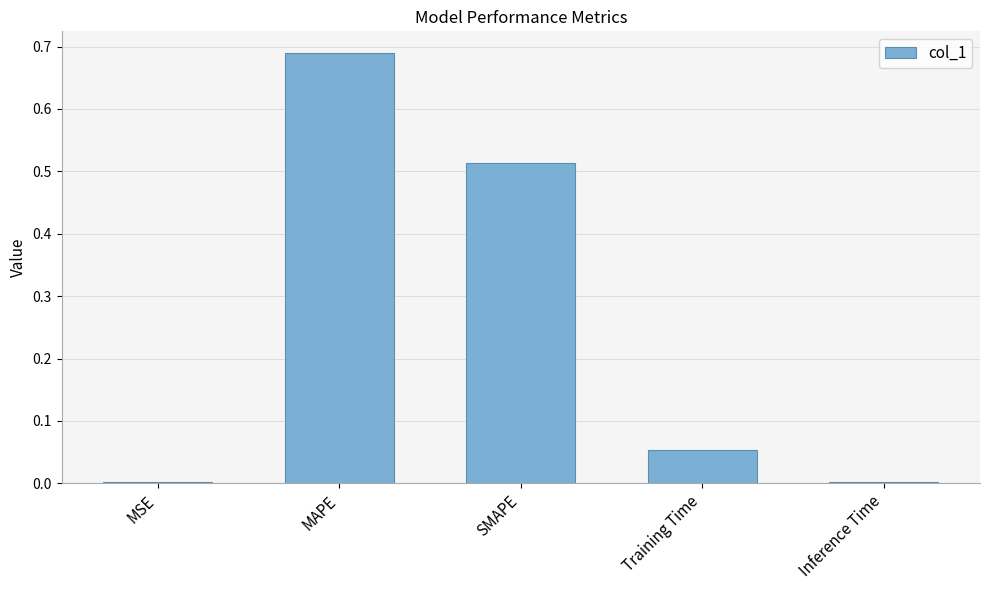

The value at MSE is 0.0. True or false?

True